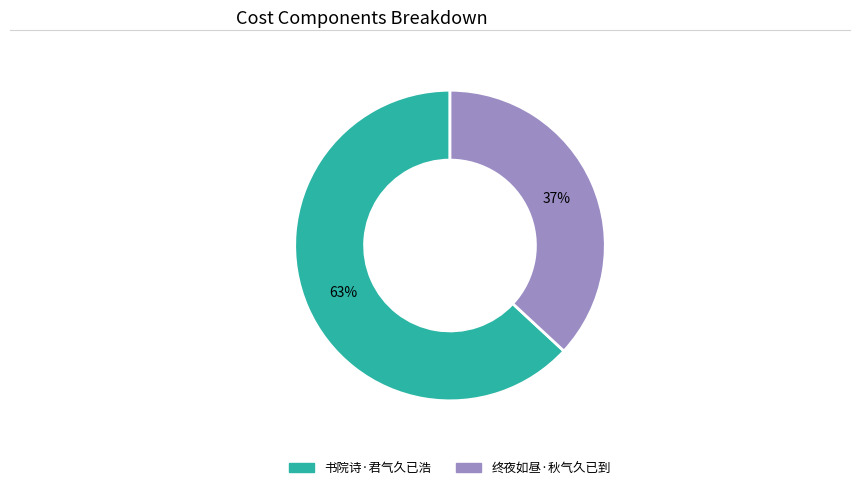

Combined, do 书院诗·君气久已浩 and 终夜如昼·秋气久已到 account for over 50%?

Yes